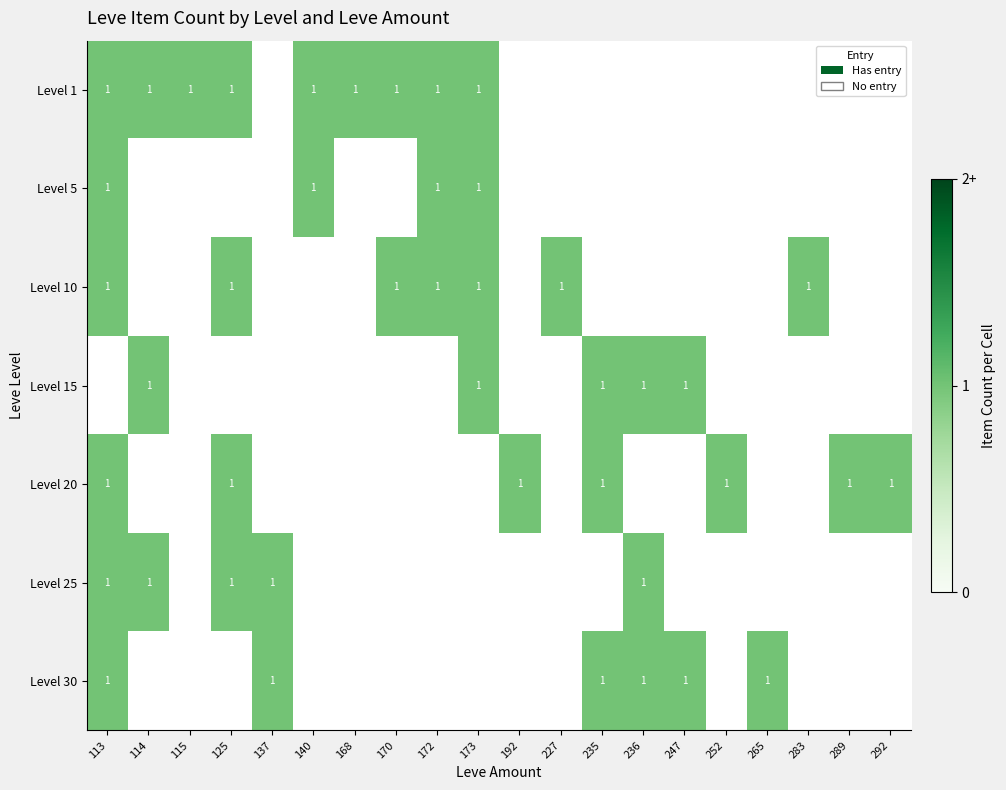

What is the spread (max minus min) of values at 170?

1